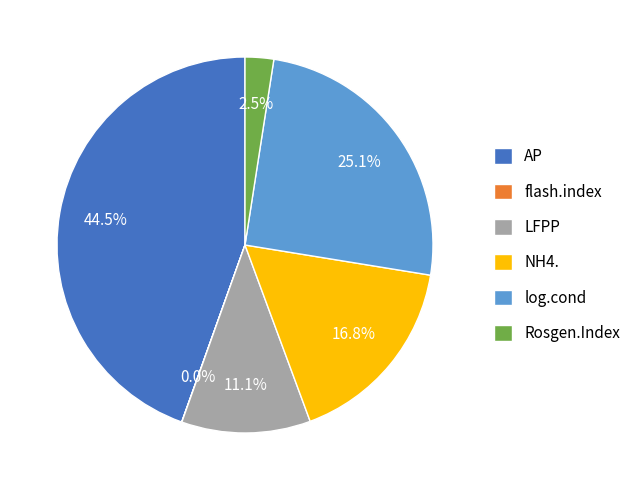

What is the largest slice in the pie chart?

AP